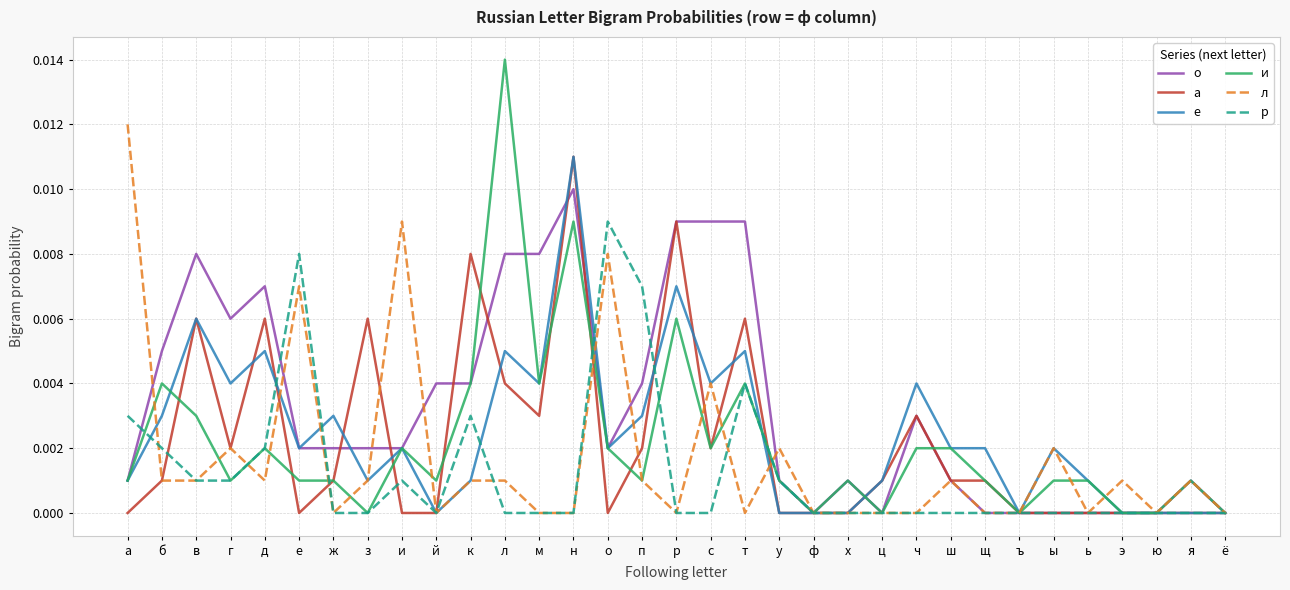

Which series has the largest range (max minus min)?

и